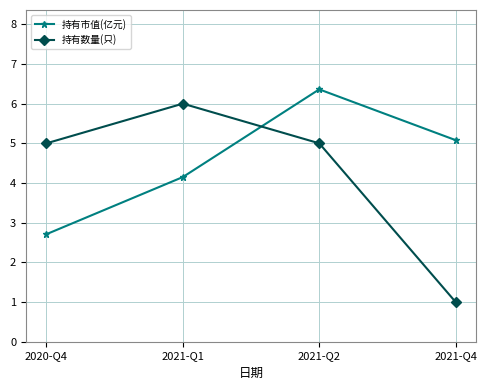

How many series are shown in this chart?

2